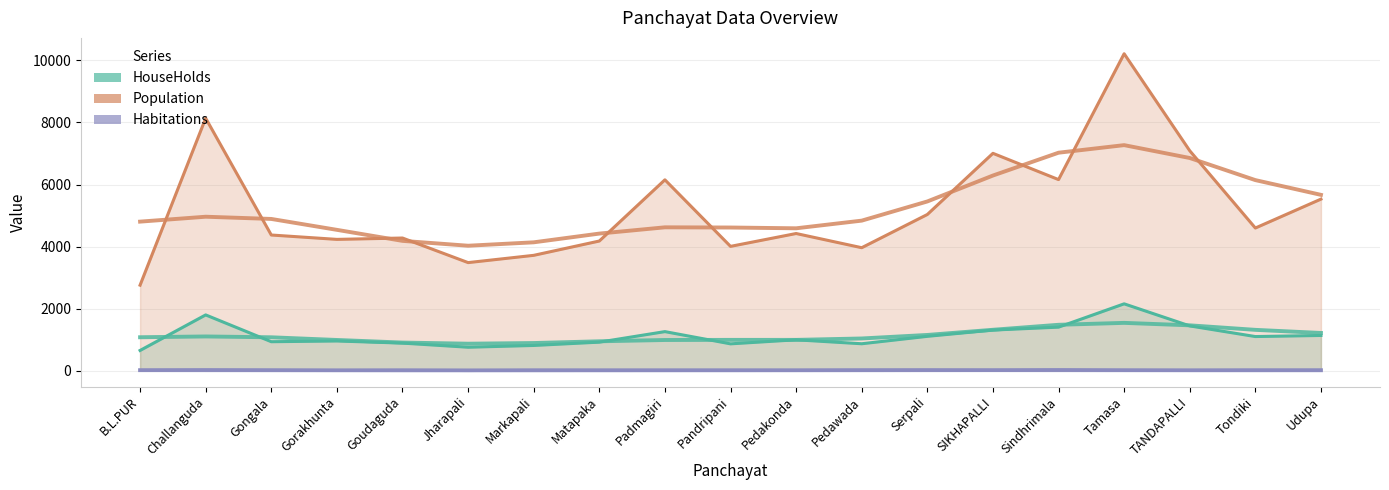

True or false: HouseHolds and Habitations intersect in this chart.

False